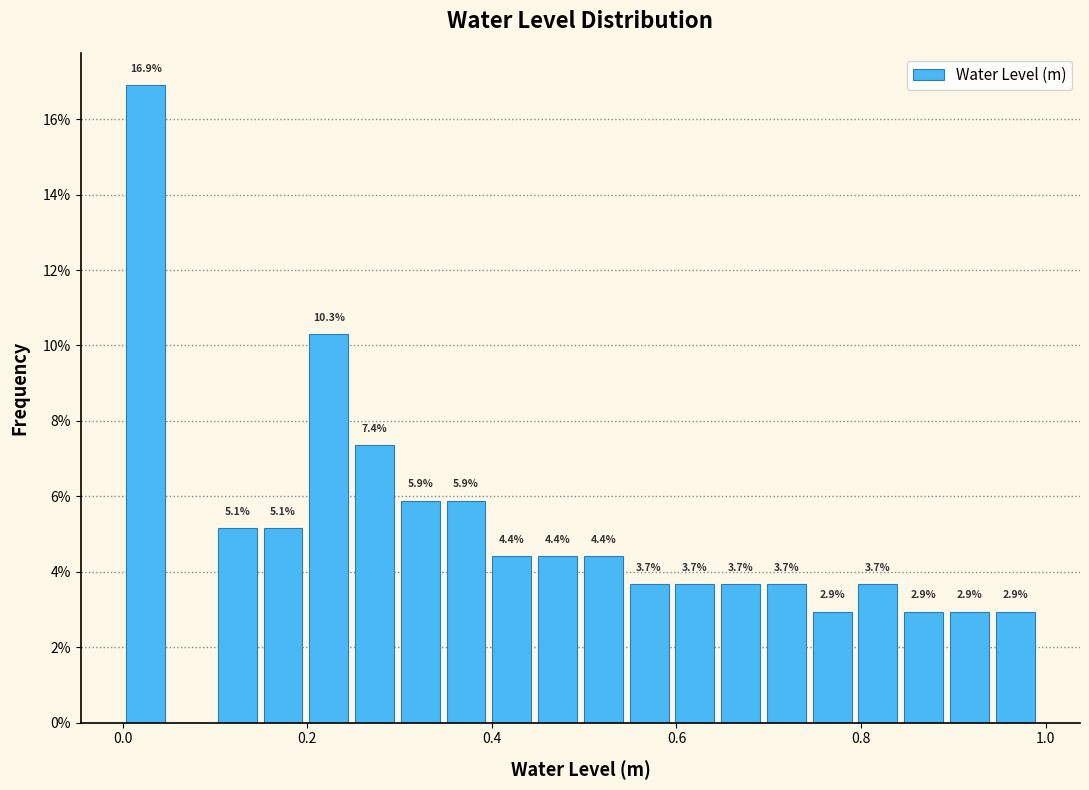

Around what value on the x-axis is the tallest bar? Give the approximate position of its centre, as read against the axis.

0.02